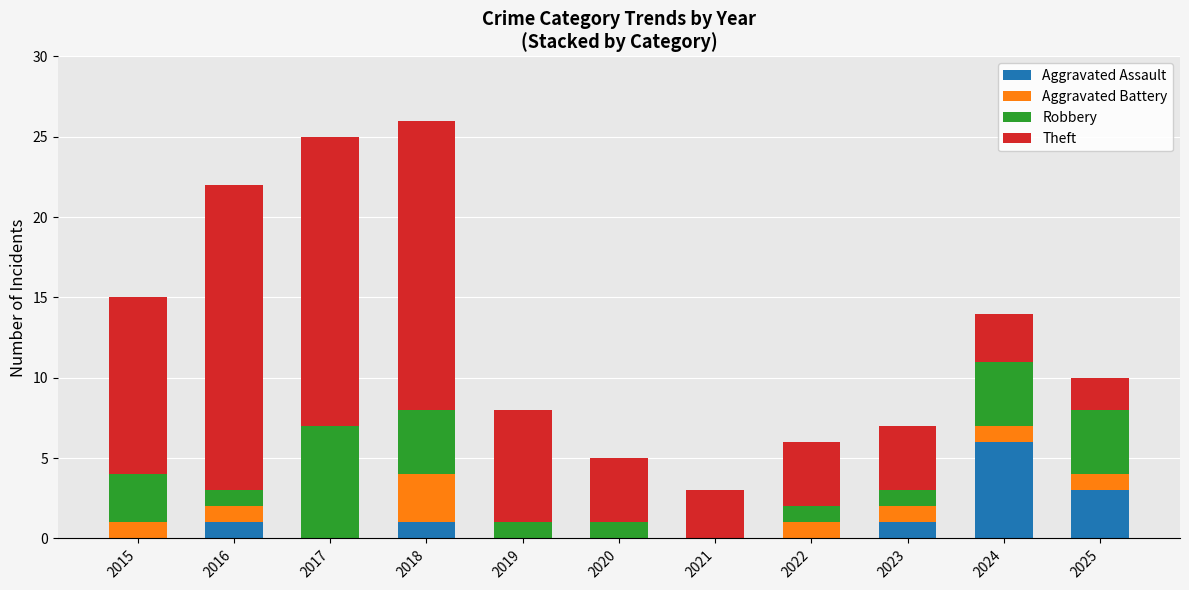

What is the average value of the Aggravated Assault series?

1